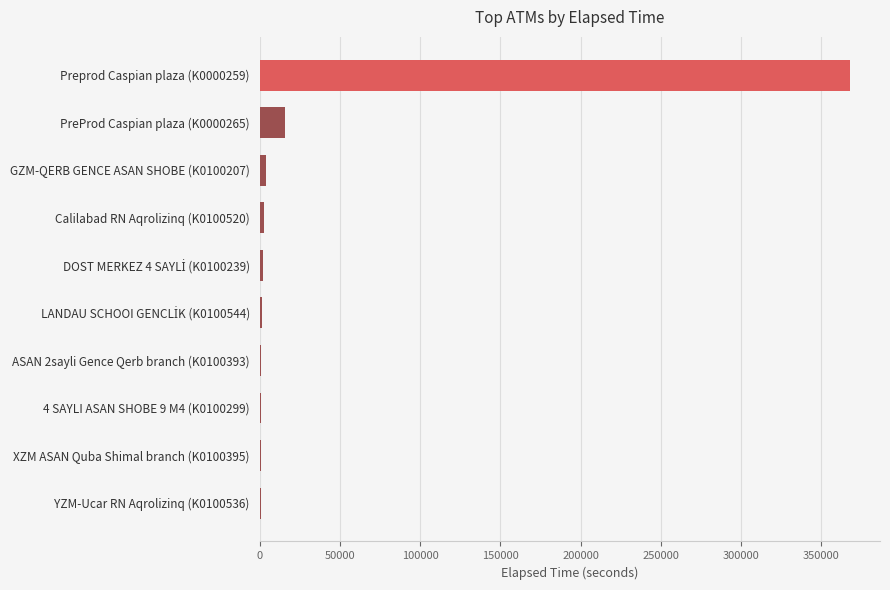

At which label is the value closest to 184536?

PreProd Caspian plaza (K0000265)